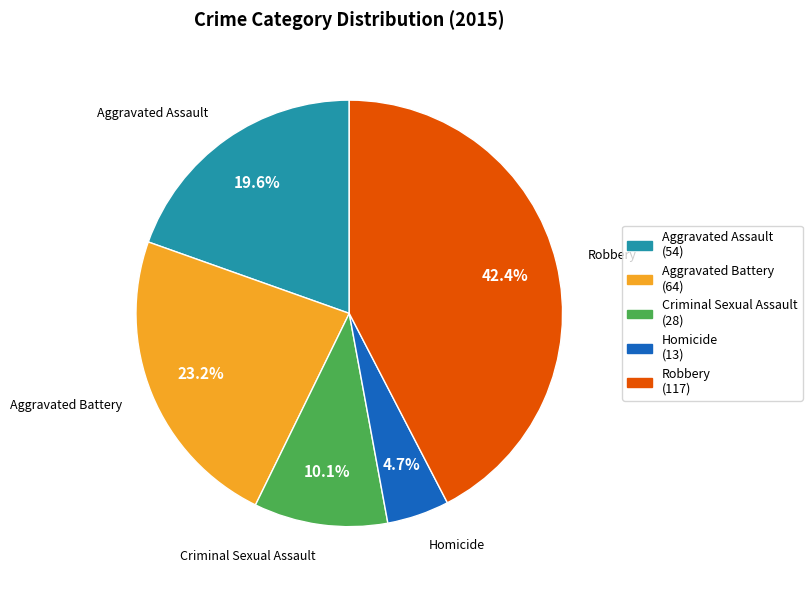

Which slice is the smallest?

Homicide